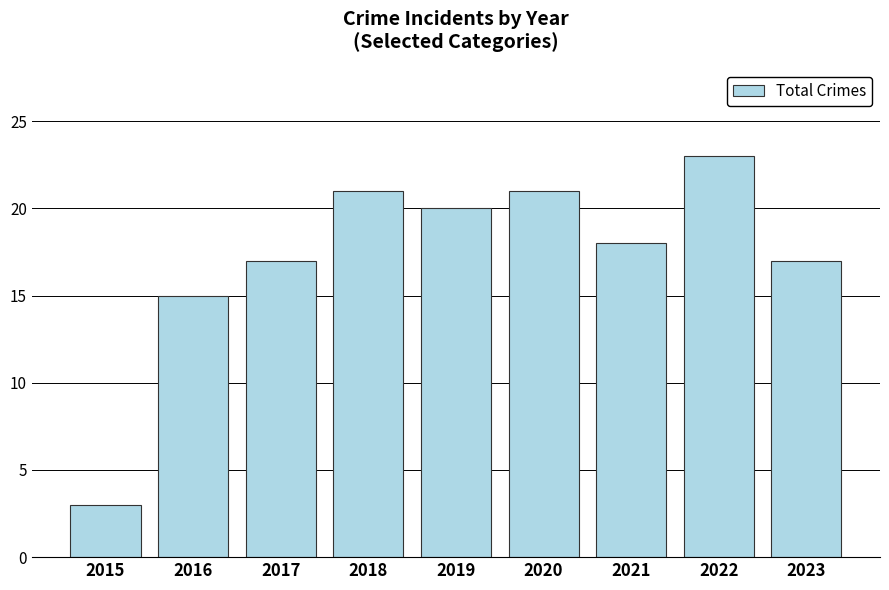

Where is the data nearest to the value 13?

2016